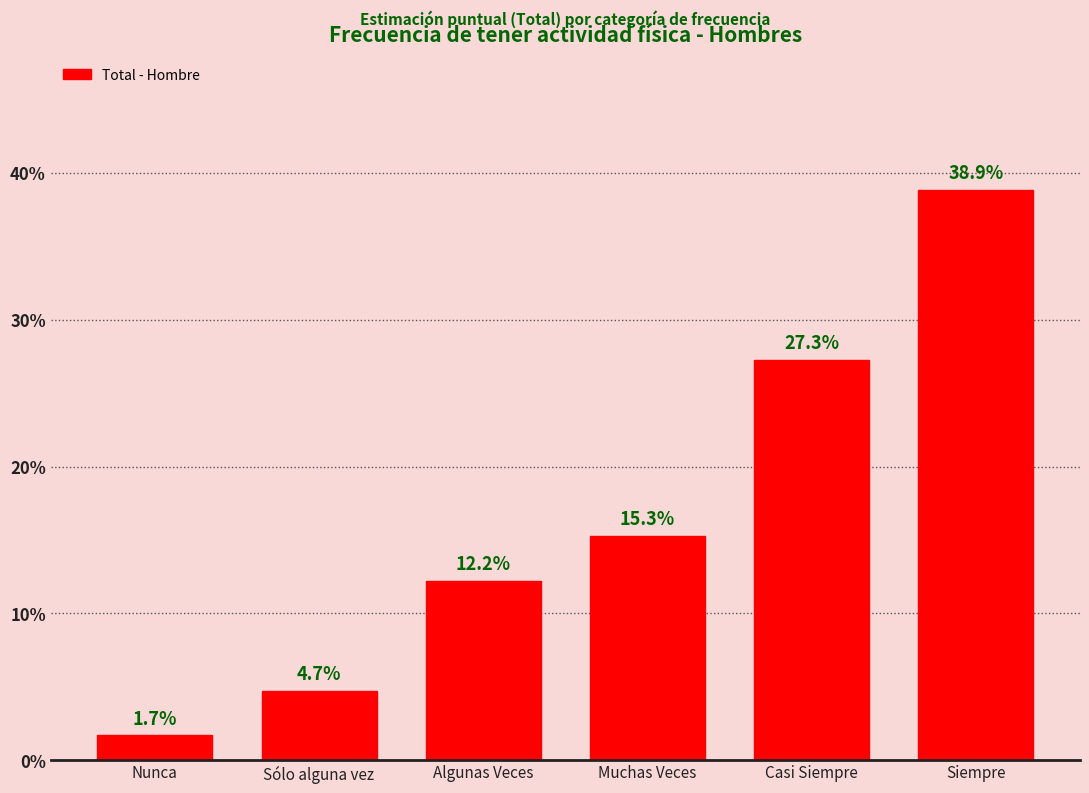

Reading left to right, what are all the values shown in this chart?

Nunca=1.7	Sólo alguna vez=4.7	Algunas Veces=12.2	Muchas Veces=15.3	Casi Siempre=27.3	Siempre=38.9